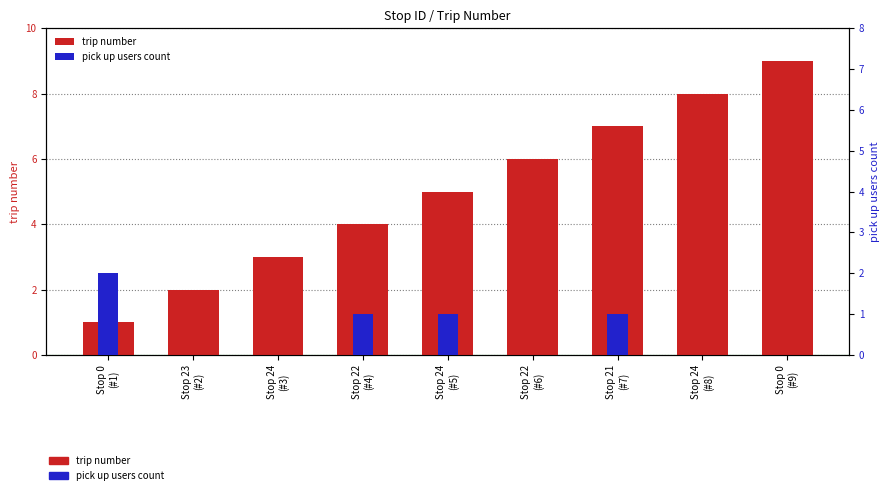

How many values in pick up users count are above zero?

4